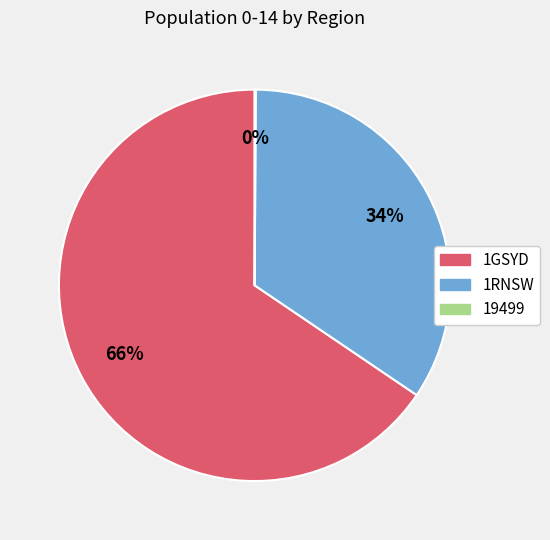

Which slice is the largest?

1GSYD